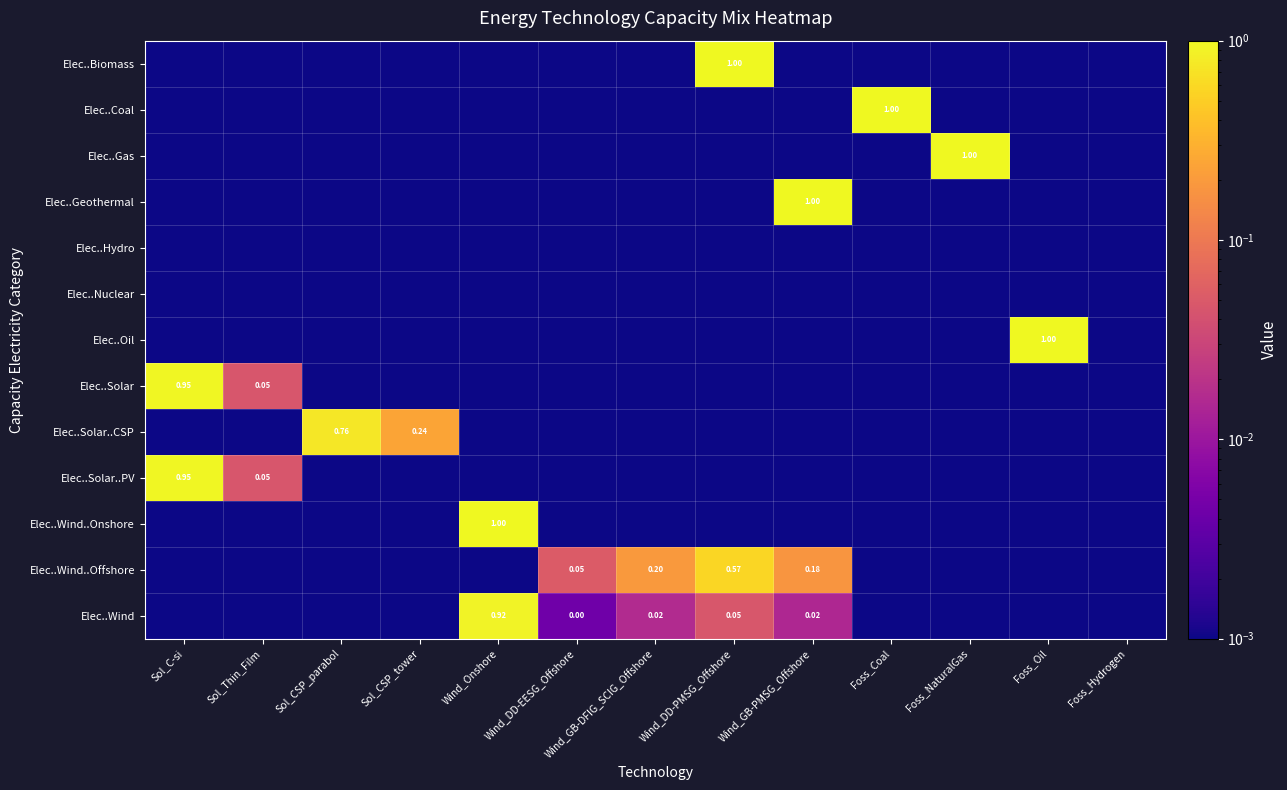

What is the maximum value for Elec..Biomass?

1.0